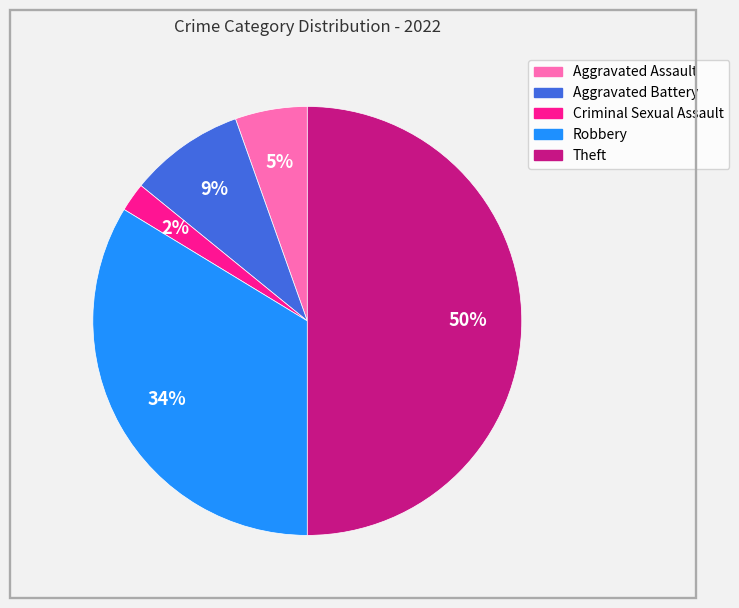

True or false: Robbery accounts for 34% of the total.

True